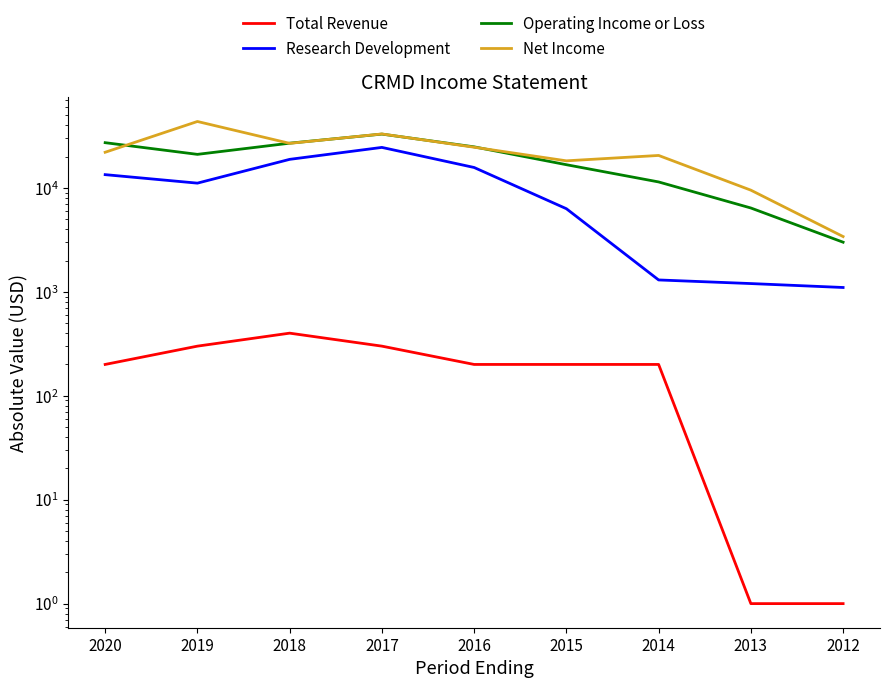

Reading left to right, what are all the values shown in this chart?

Total Revenue: 2020=200	2019=300	2018=400	2017=300	2016=200	2015=200	2014=200	2013=1	2012=1
Research Development: 2020=13400	2019=11100	2018=18800	2017=24500	2016=15700	2015=6300	2014=1300	2013=1200	2012=1100
Operating Income or Loss: 2020=27200	2019=21000	2018=26900	2017=32900	2016=24800	2015=16700	2014=11400	2013=6400	2012=3000
Net Income: 2020=22000	2019=43500	2018=26800	2017=33000	2016=24600	2015=18200	2014=20500	2013=9500	2012=3400